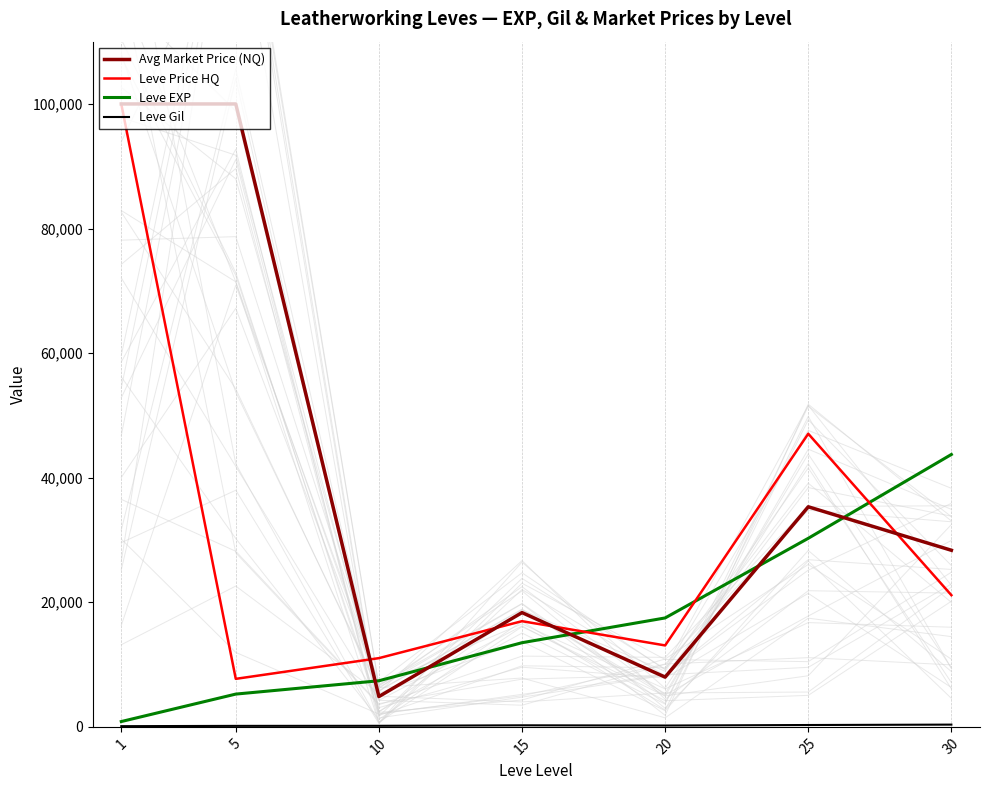

True or false: Leve Gil and Leve EXP intersect in this chart.

False